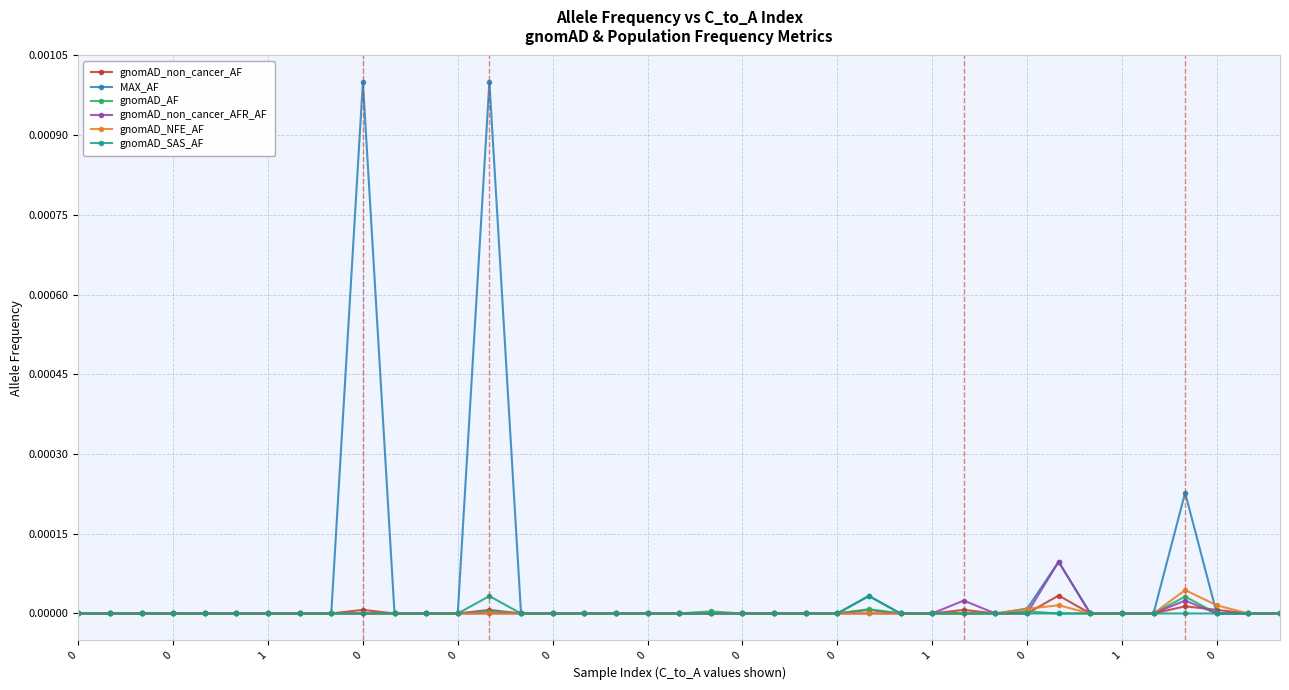

Which series has the largest total across all categories?

MAX_AF